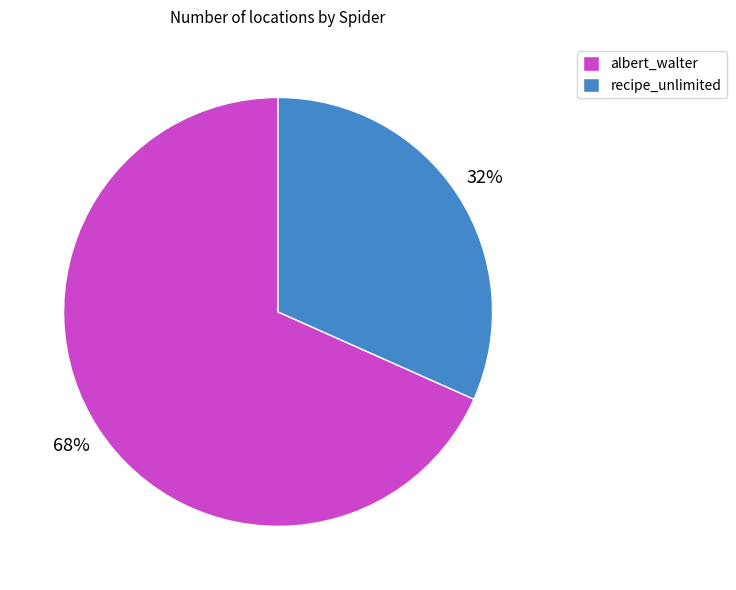

How many segments does this pie chart have?

2